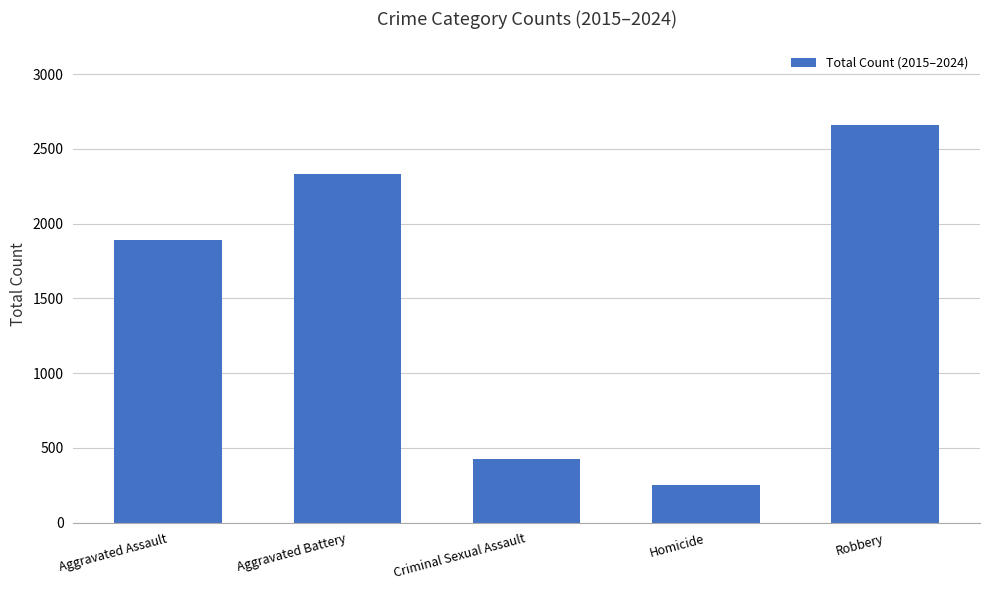

How many data points are less than 1893?

2